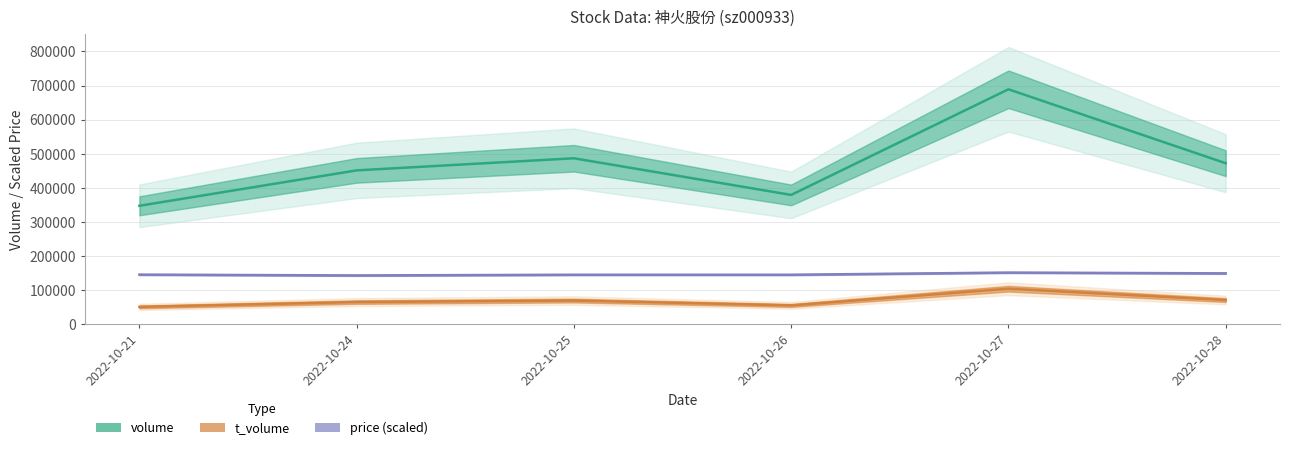

At how many categories does at least one series exceed 360975?

5